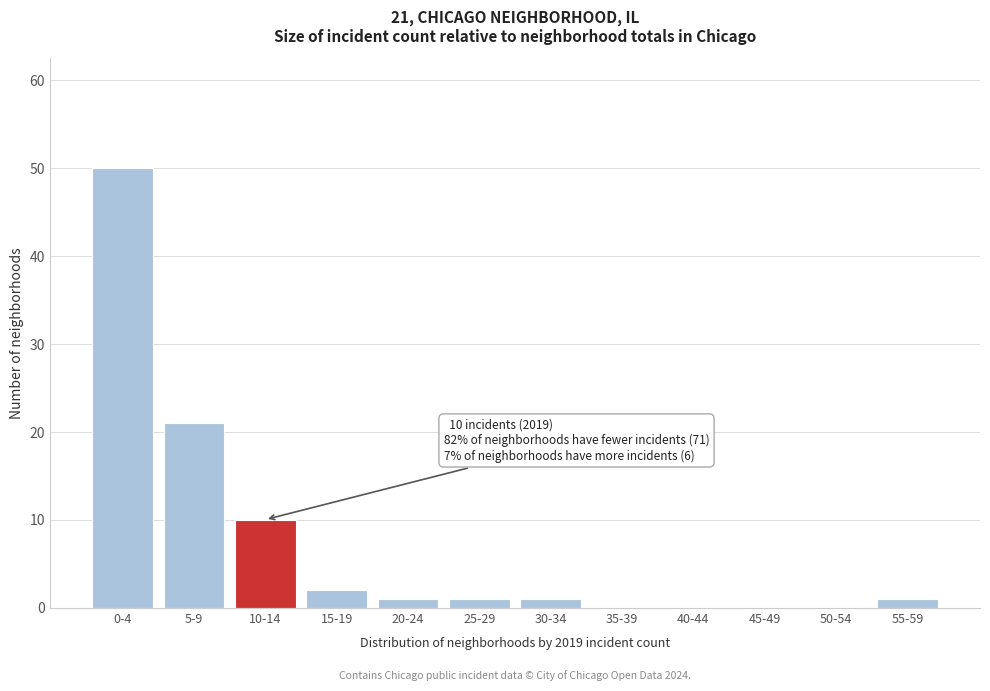

Reading left to right, transcribe all the data shown in this chart.

0-4=50	5-9=21	10-14=10	15-19=2	20-24=1	25-29=1	30-34=1	35-39=0	40-44=0	45-49=0	50-54=0	55-59=1